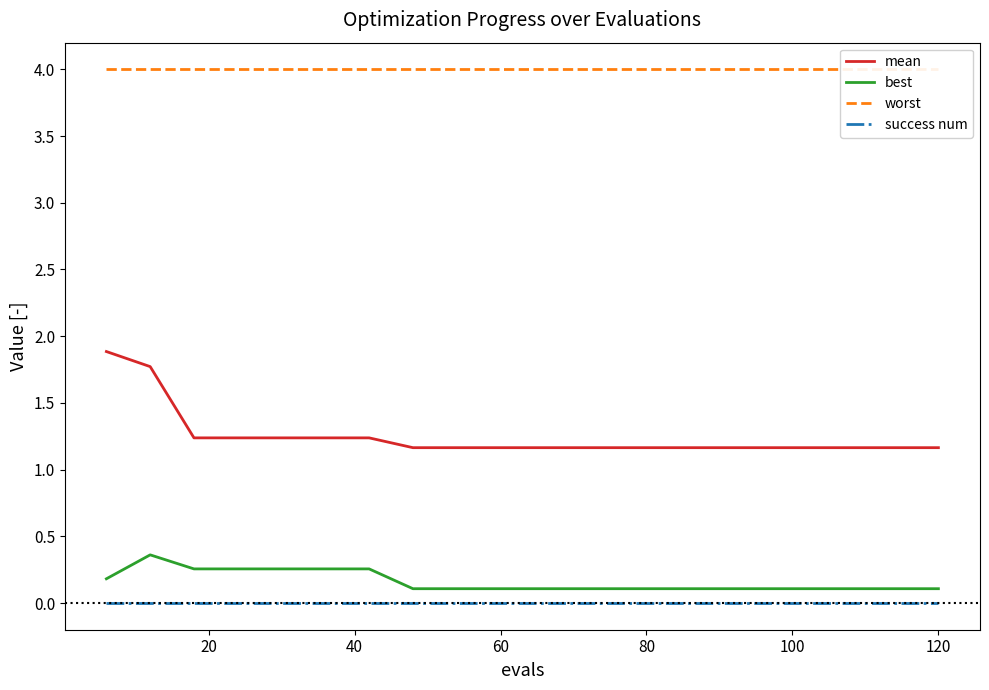

The mean series shows 1.2 at 60. True or false?

True